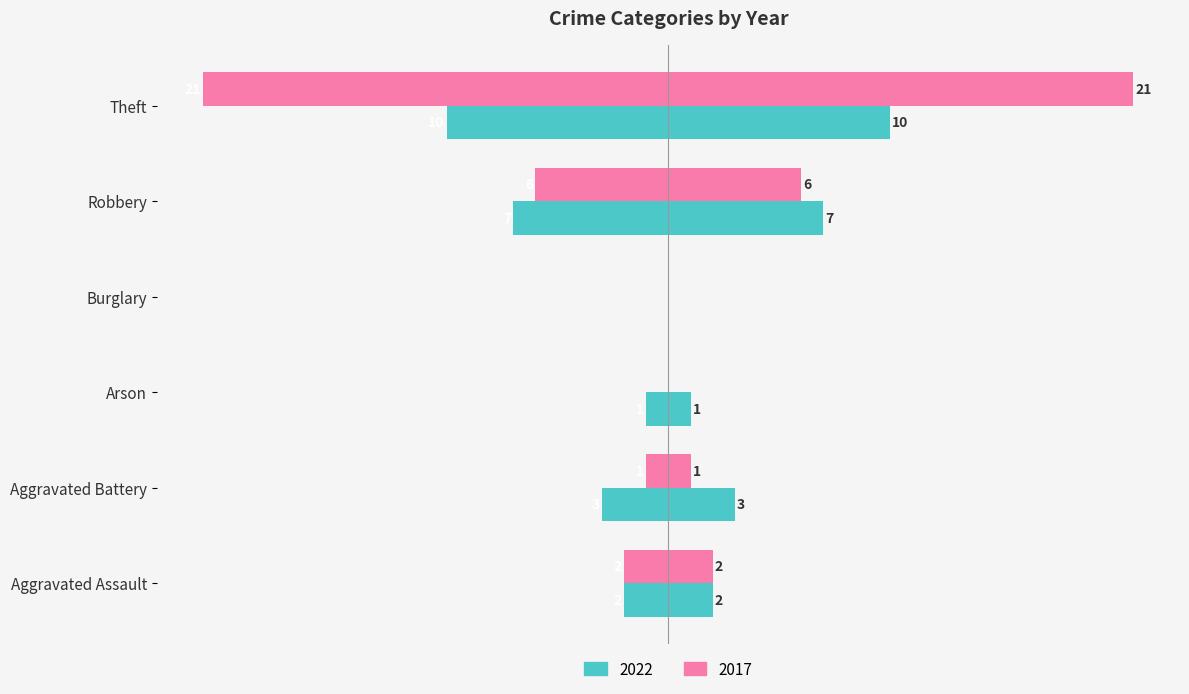

The value of 2022 at Robbery is -7. True or false?

True